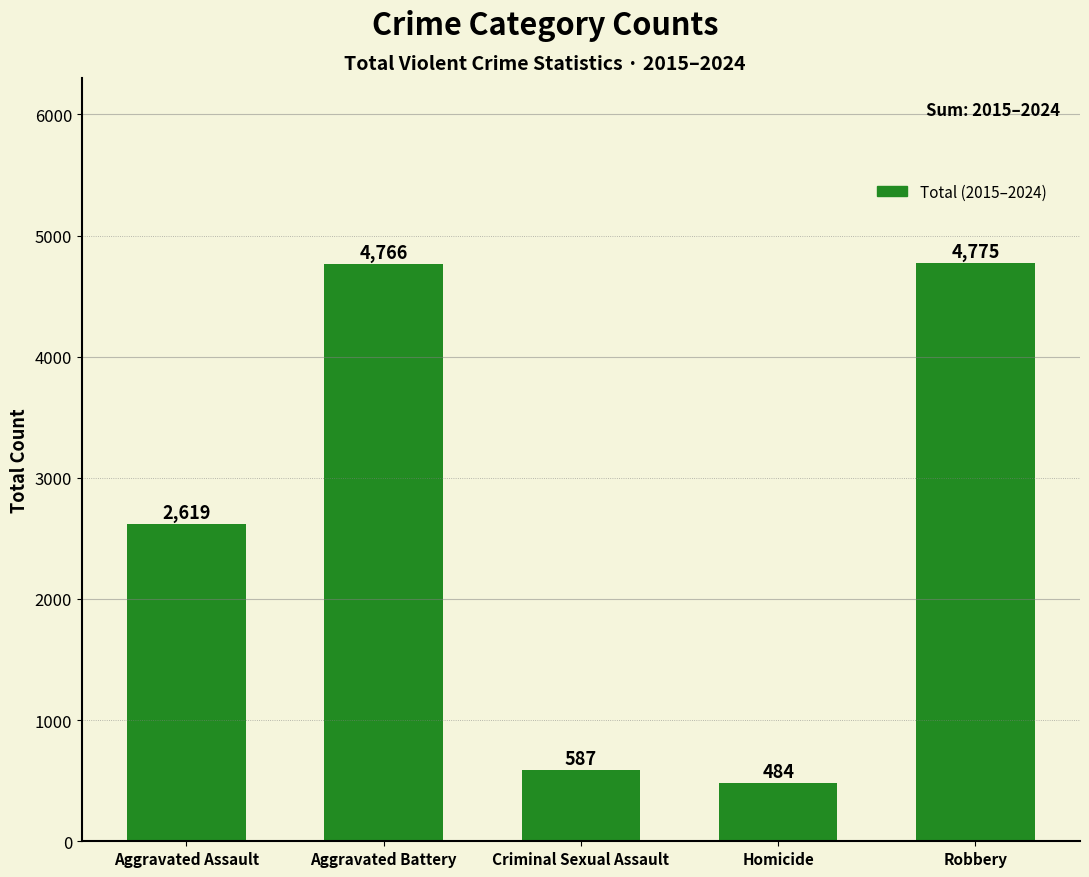

Reading right to left, what are all the values shown in this chart?

4775	484	587	4766	2619